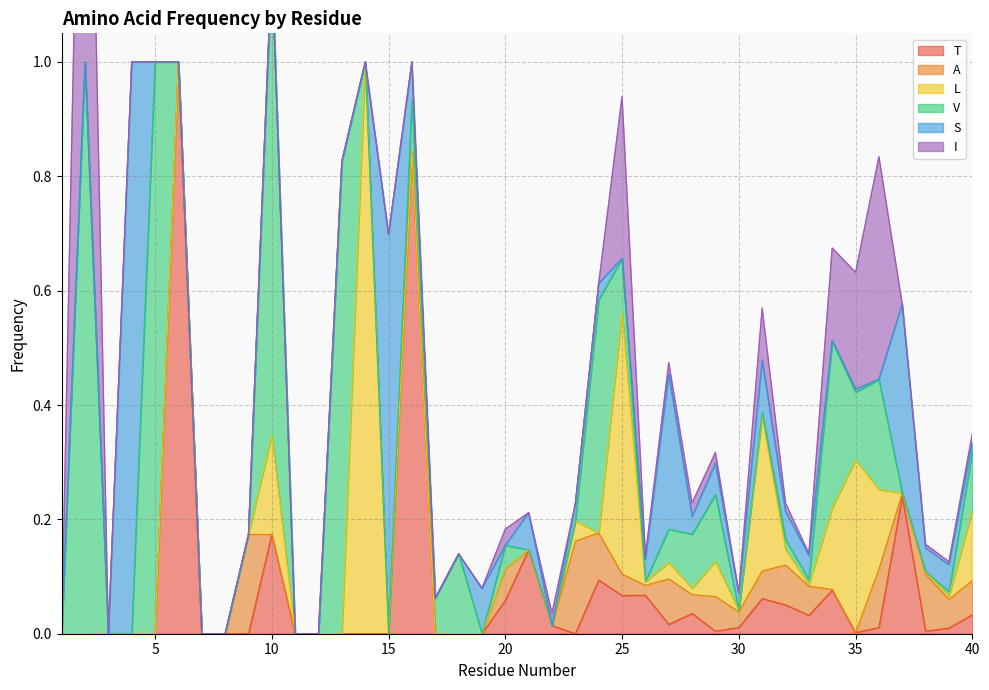

The L series shows -0.5 at 11. True or false?

False